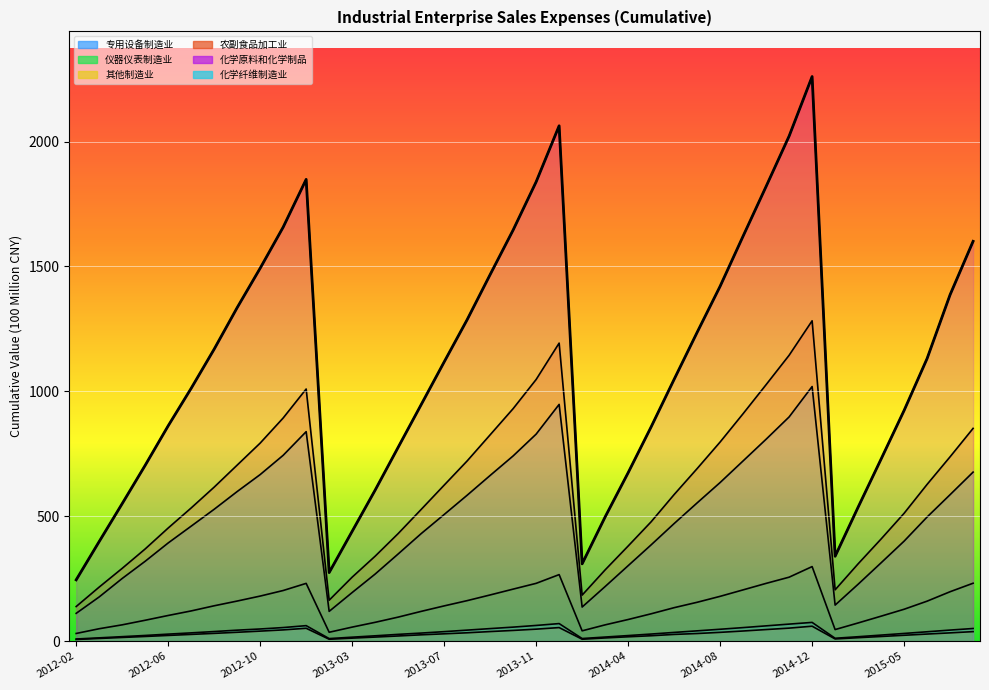

Rank the categories by 化学原料和化学制品制造业销售费用_累计值 value from highest to lowest.

2014-12, 2013-12, 2014-11, 2012-12, 2013-11, 2014-10, 2012-11, 2013-10, 2014-09, 2015-08, 2012-10, 2013-09, 2014-08, 2015-07, 2012-09, 2013-08, 2014-07, 2012-08, 2015-06, 2013-07, 2014-06, 2012-07, 2013-06, 2015-05, 2012-06, 2014-05, 2013-05, 2015-04, 2012-05, 2014-04, 2013-04, 2012-04, 2015-03, 2014-03, 2013-03, 2012-03, 2015-02, 2014-02, 2013-02, 2012-02